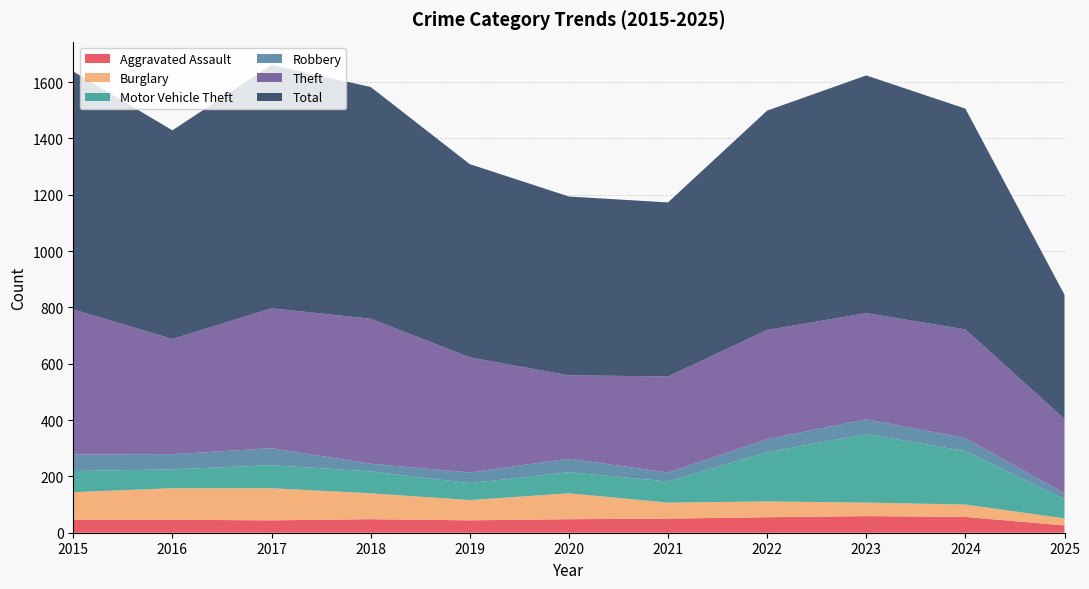

Reading left to right, transcribe all the data shown in this chart.

Aggravated Assault: 2015=46	2016=46	2017=44	2018=48	2019=44	2020=48	2021=50	2022=55	2023=59	2024=56	2025=26
Burglary: 2015=98	2016=112	2017=114	2018=92	2019=72	2020=92	2021=57	2022=56	2023=48	2024=44	2025=25
Motor Vehicle Theft: 2015=75	2016=67	2017=82	2018=78	2019=60	2020=75	2021=75	2022=175	2023=243	2024=190	2025=68
Robbery: 2015=59	2016=54	2017=60	2018=27	2019=38	2020=48	2021=32	2022=46	2023=53	2024=46	2025=21
Theft: 2015=515	2016=409	2017=497	2018=515	2019=409	2020=296	2021=341	2022=388	2023=377	2024=386	2025=264
Total: 2015=845	2016=741	2017=864	2018=823	2019=686	2020=635	2021=618	2022=779	2023=844	2024=784	2025=441